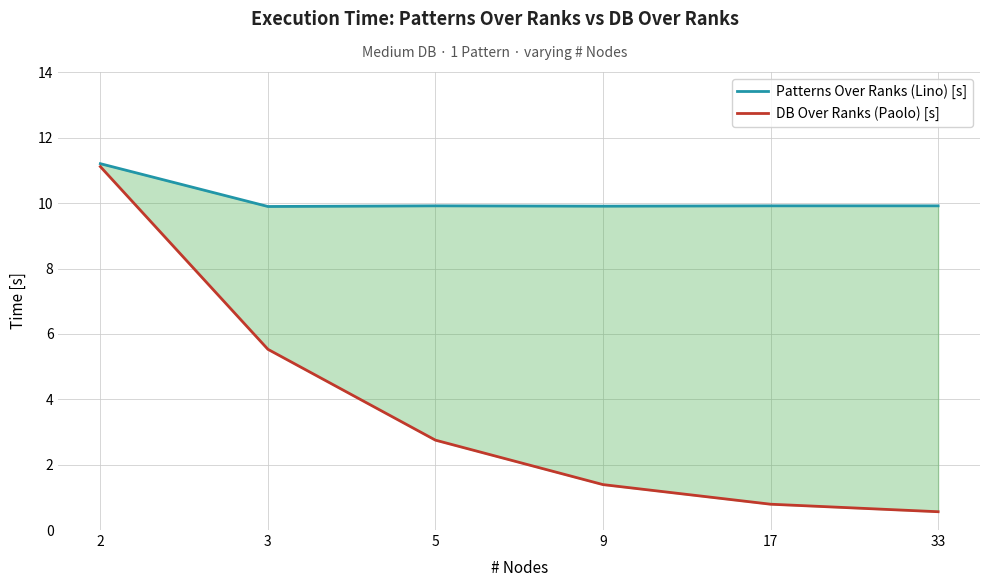

The DB Over Ranks (Paolo) [s] series shows 2.8 at 5. True or false?

True